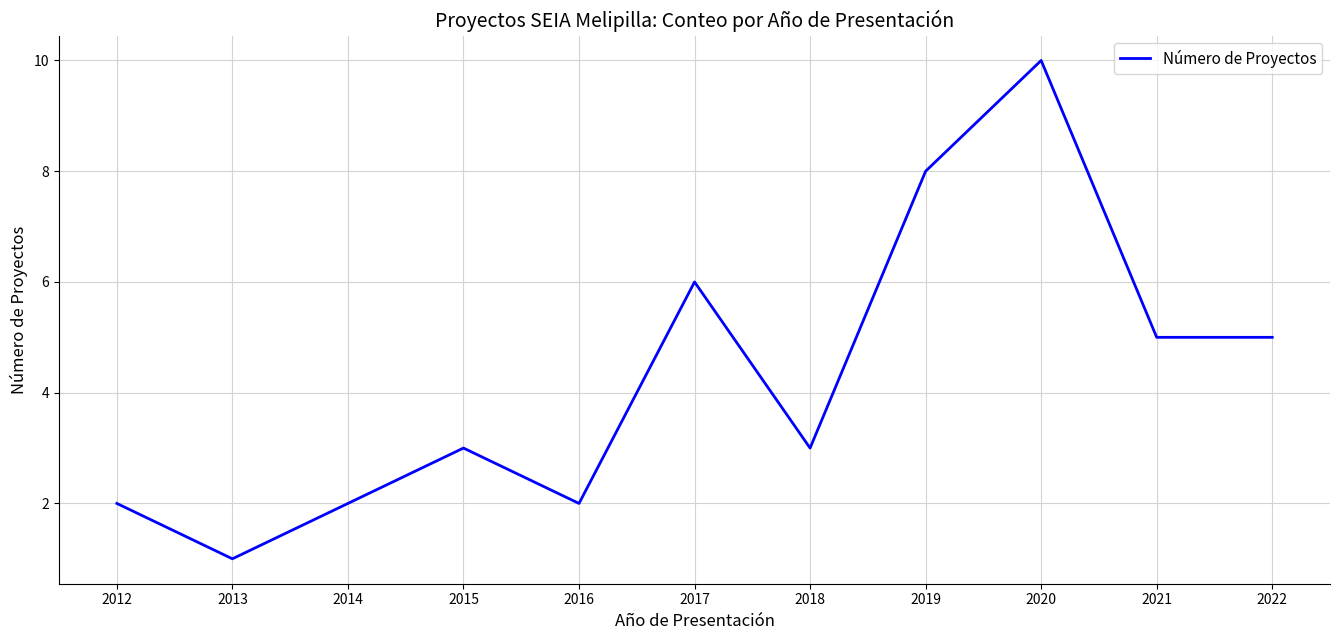

What is the sum of the values at 2012 and 2015?

5